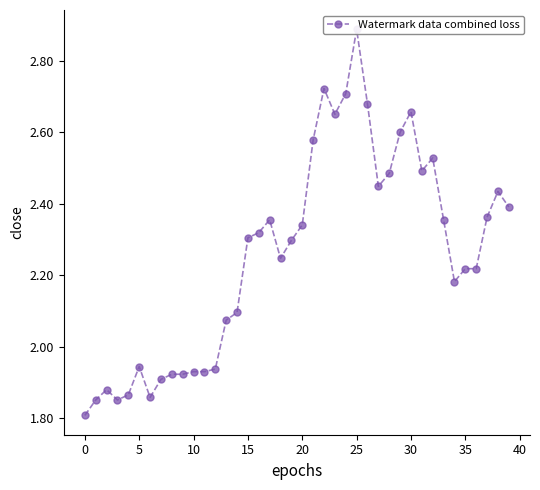

Which category has the highest value across all series?

25